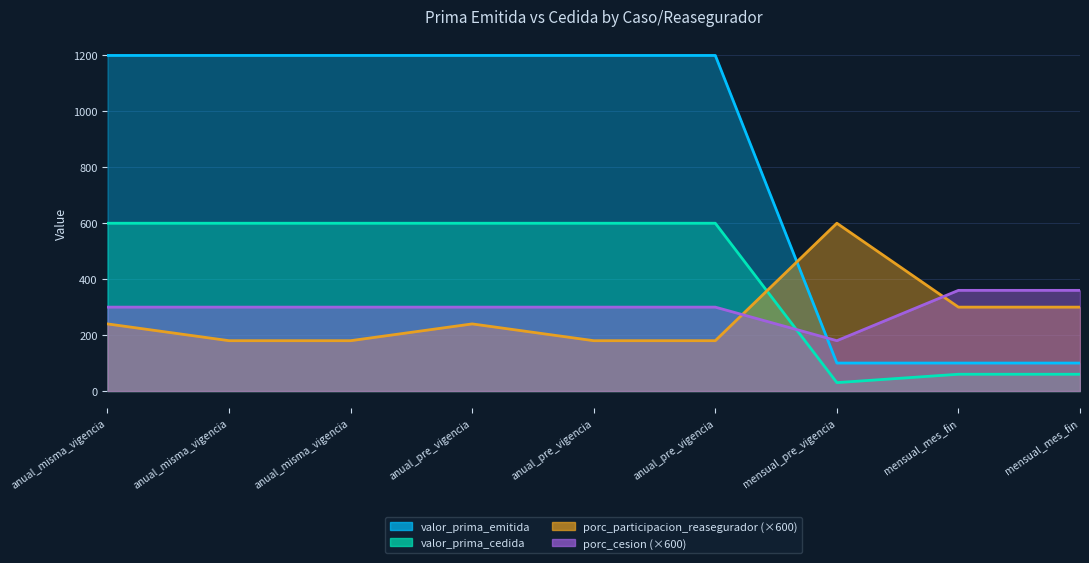

True or false: valor_prima_emitida has more than 1 points higher than both neighbors.

False